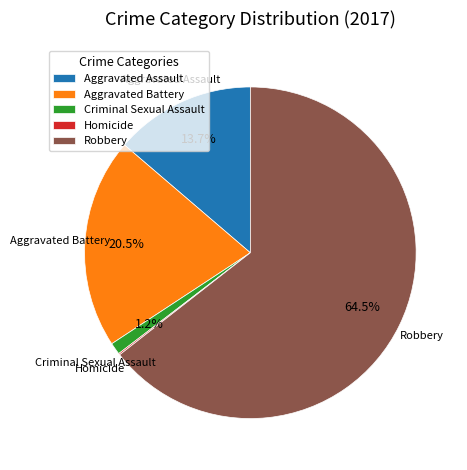

Combined, do Aggravated Assault and Robbery account for over 50%?

Yes